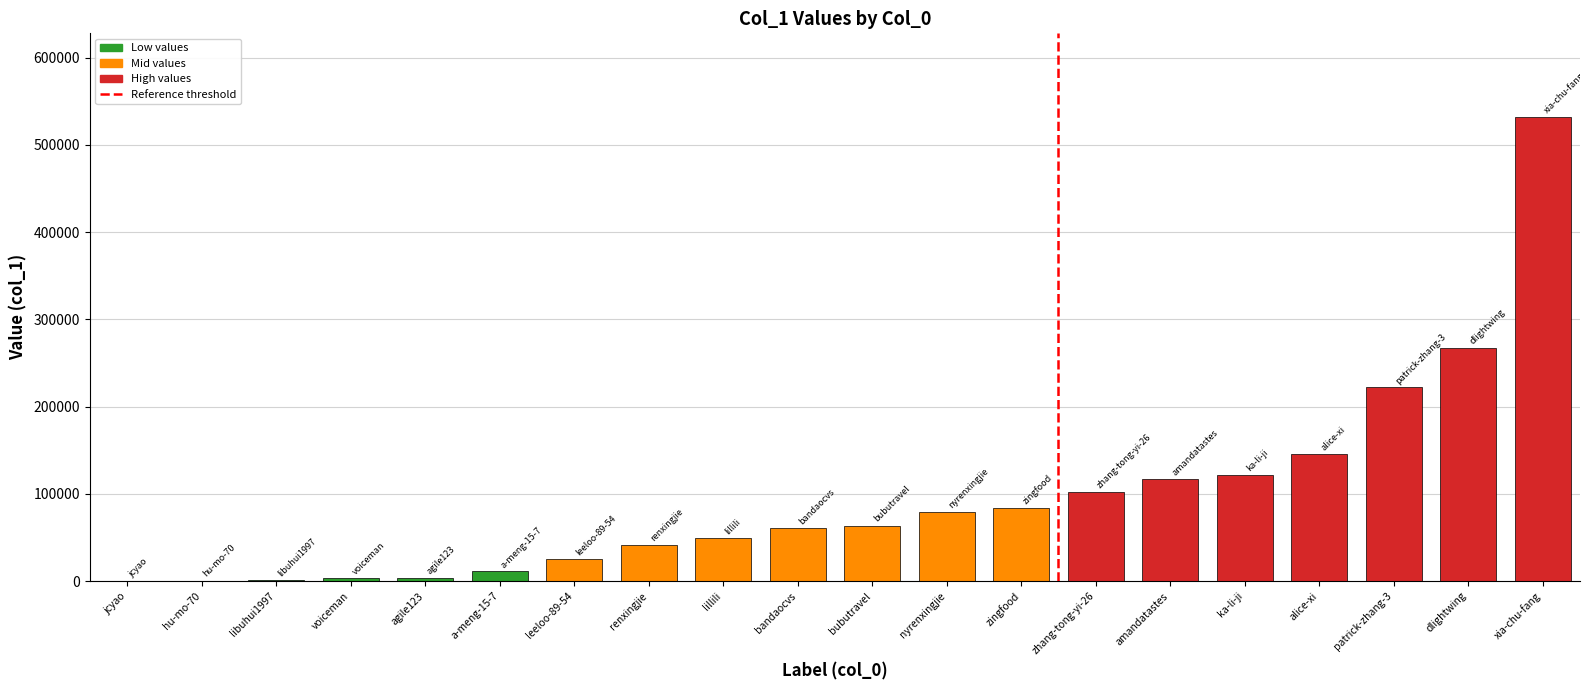

What is the maximum value shown in the chart?

532032